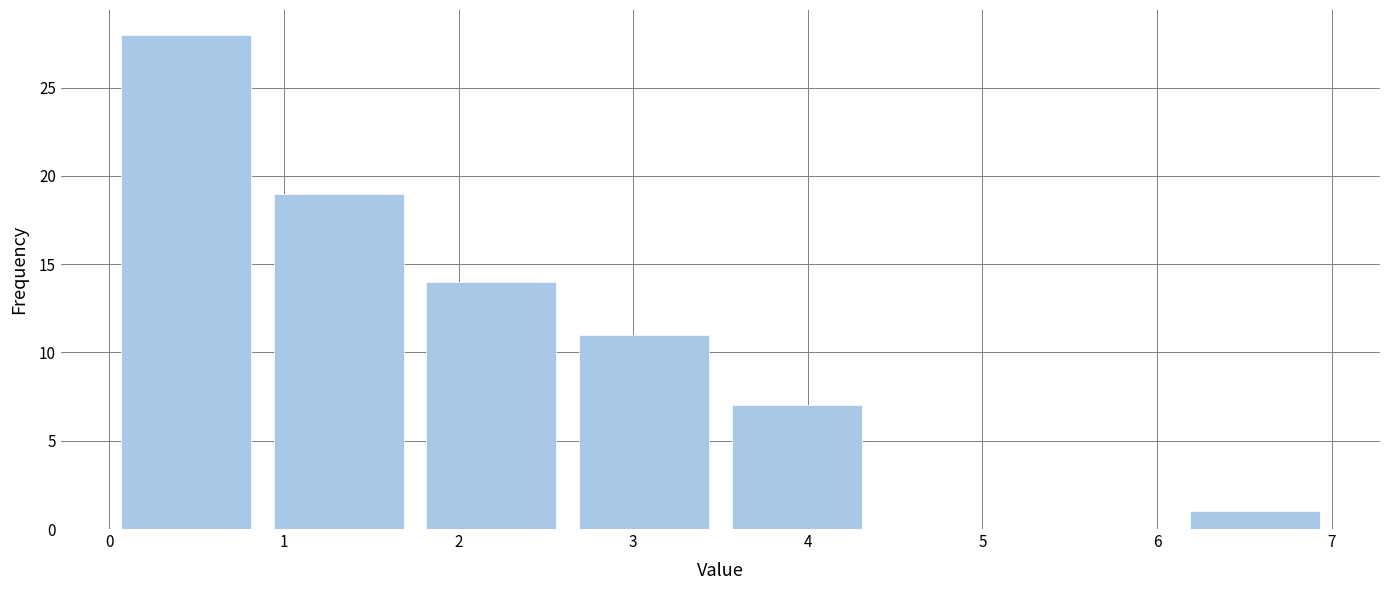

Reading left to right, transcribe this chart: for each bar, give the range it covers on the x-axis and its height. Neither the bar edges nor the heights are printed on the chart, so give them approximately, as read against the axes.

0.0 to 0.9: 28
0.9 to 1.8: 19
1.8 to 2.6: 14
2.6 to 3.5: 11
3.5 to 4.4: 7
4.4 to 5.3: 0
5.3 to 6.1: 0
6.1 to 7.0: 1